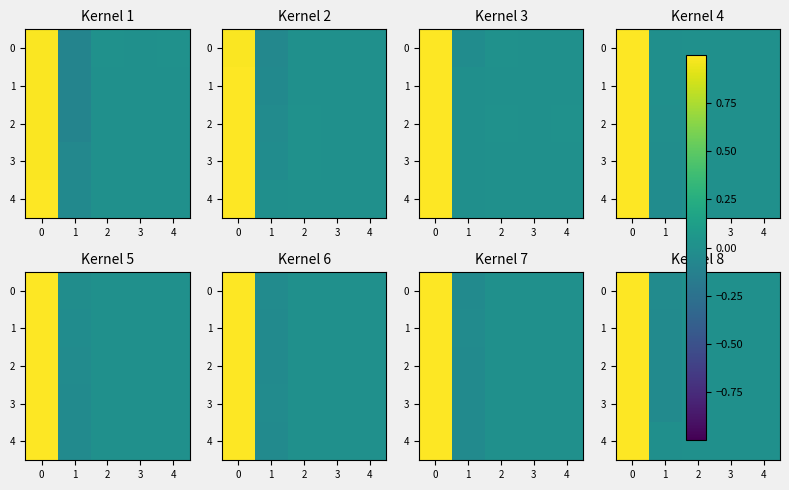

How many values in 4 are above zero?

1